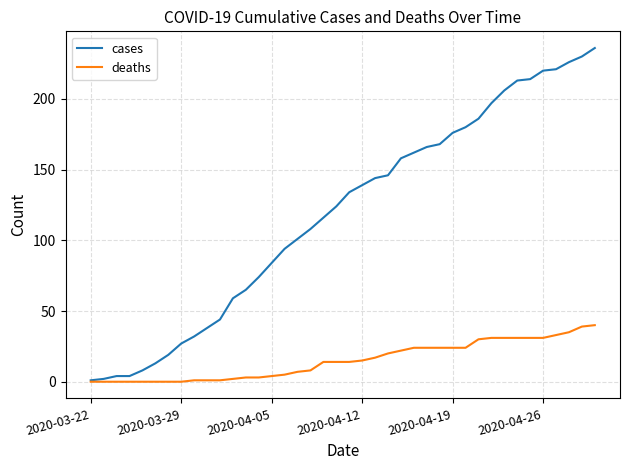

What is the greatest value displayed?

236